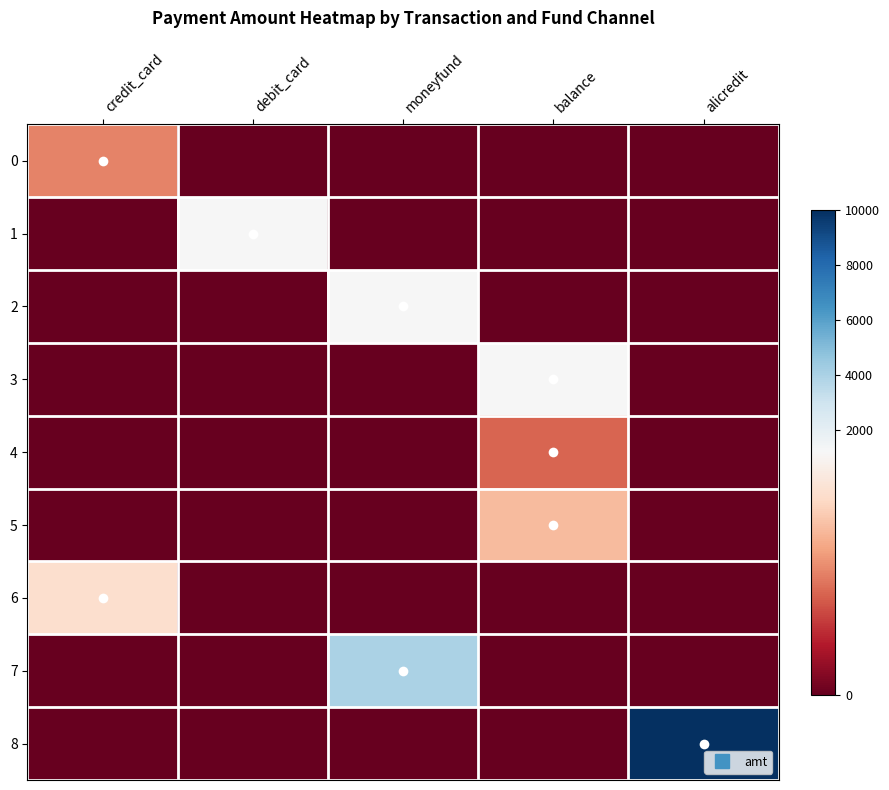

At how many categories does at least one series exceed 1304?

2